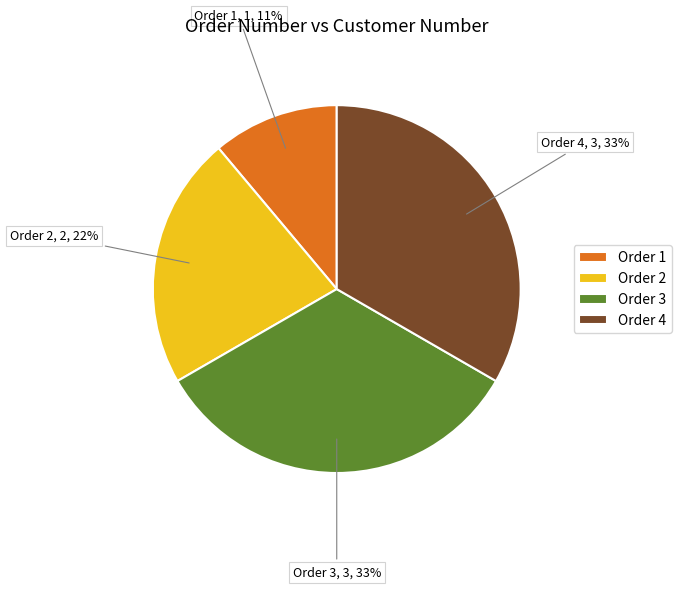

Between Order 4 and Order 2, which is larger?

Order 4